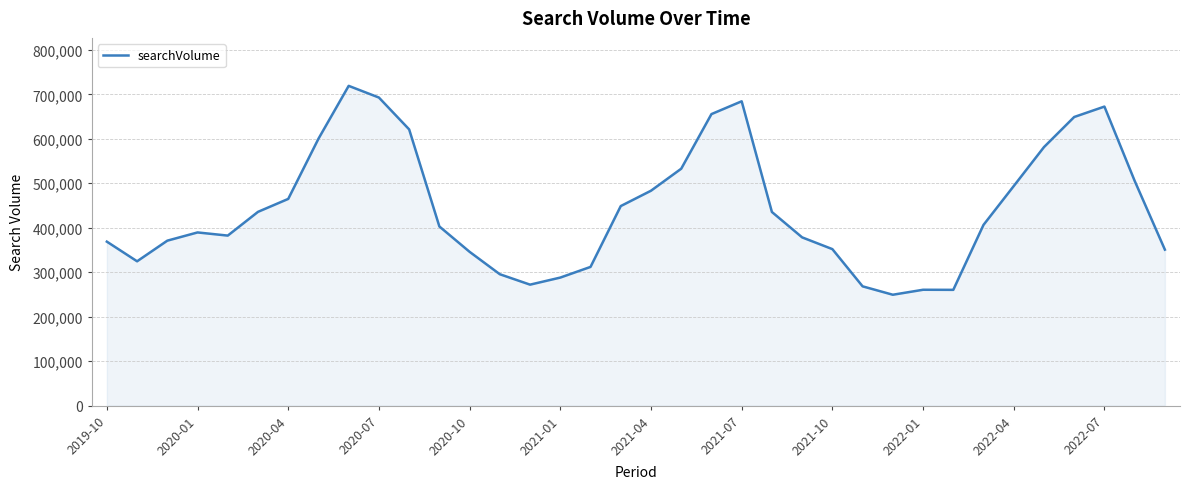

What is the greatest value displayed?

719100